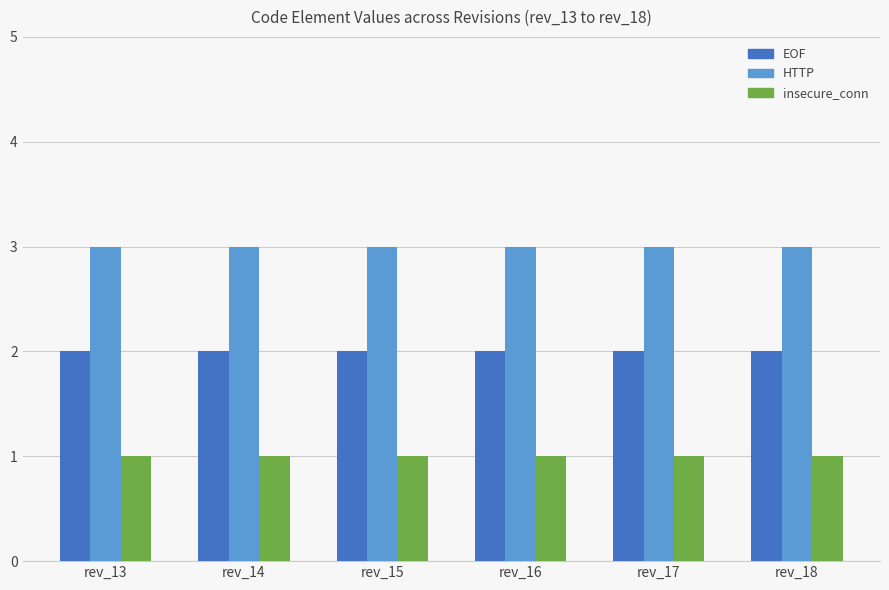

What is the approximate value of HTTP at rev_18?

3